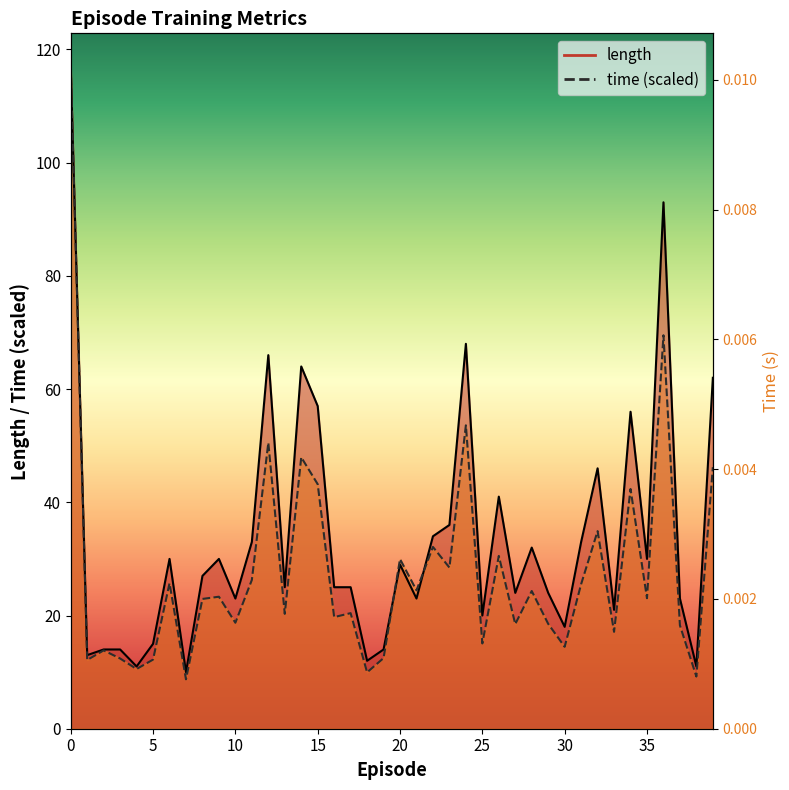

What is the average value of the length series?

33.7